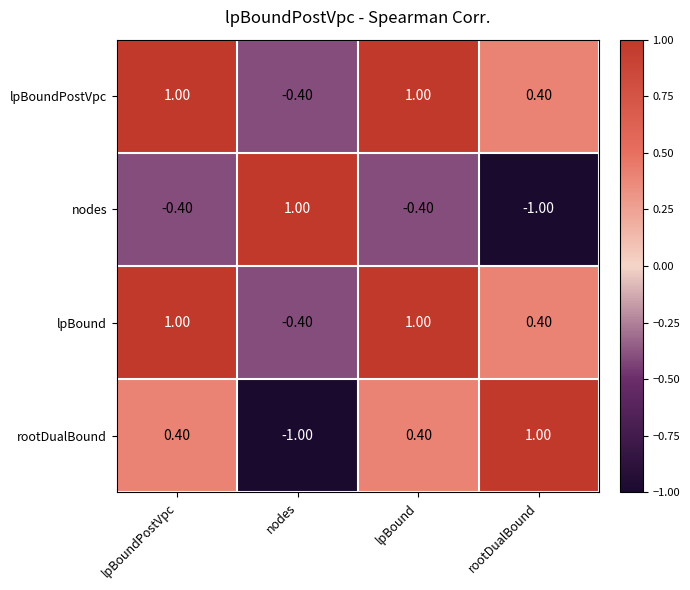

At which label does nodes reach its minimum?

rootDualBound